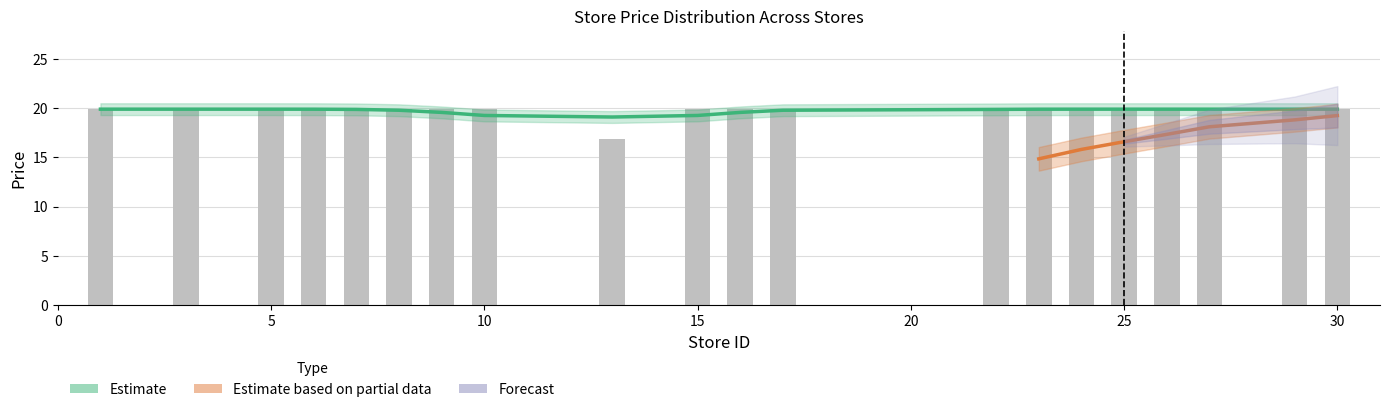

List the labels in order of value, largest first.

1, 3, 5, 6, 7, 8, 9, 10, 15, 16, 17, 22, 23, 24, 25, 26, 27, 29, 30, 13